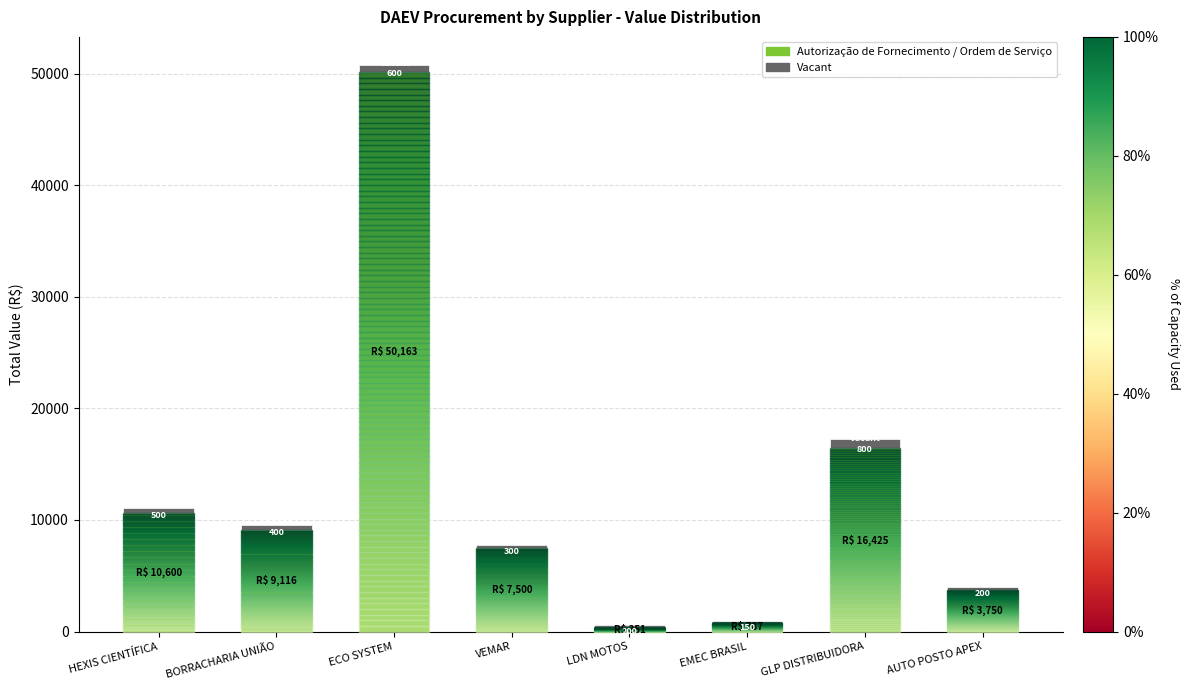

At which category is the sum across all series the highest?

ECO SYSTEM